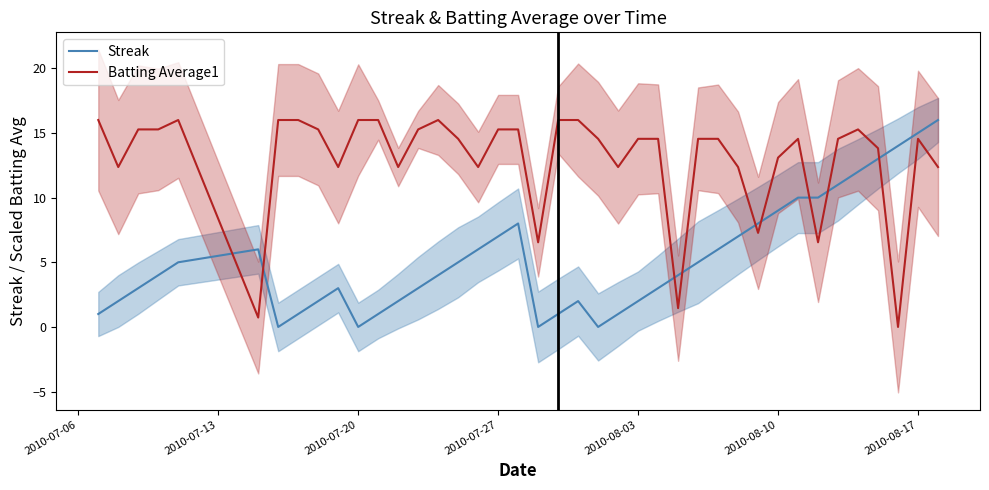

What is the average value of the Streak series?

5.3